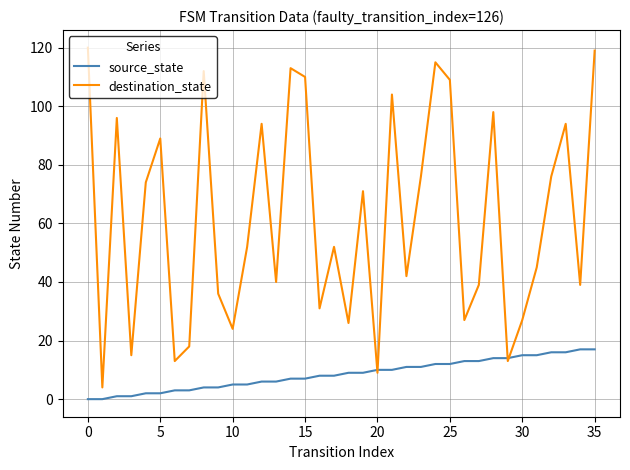

What is the highest value of the destination_state series?

120